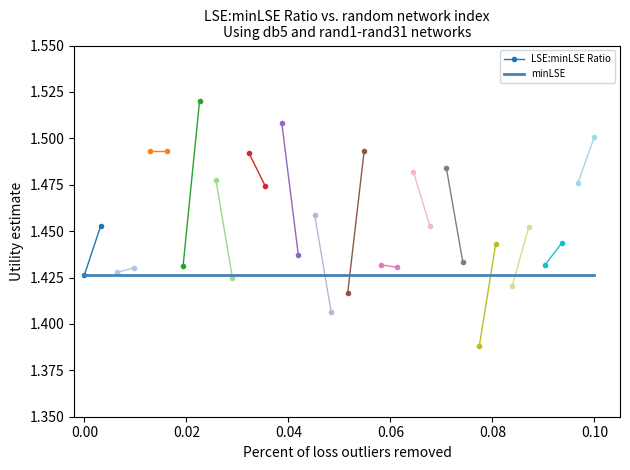

What is the maximum value shown in the chart?

1.5